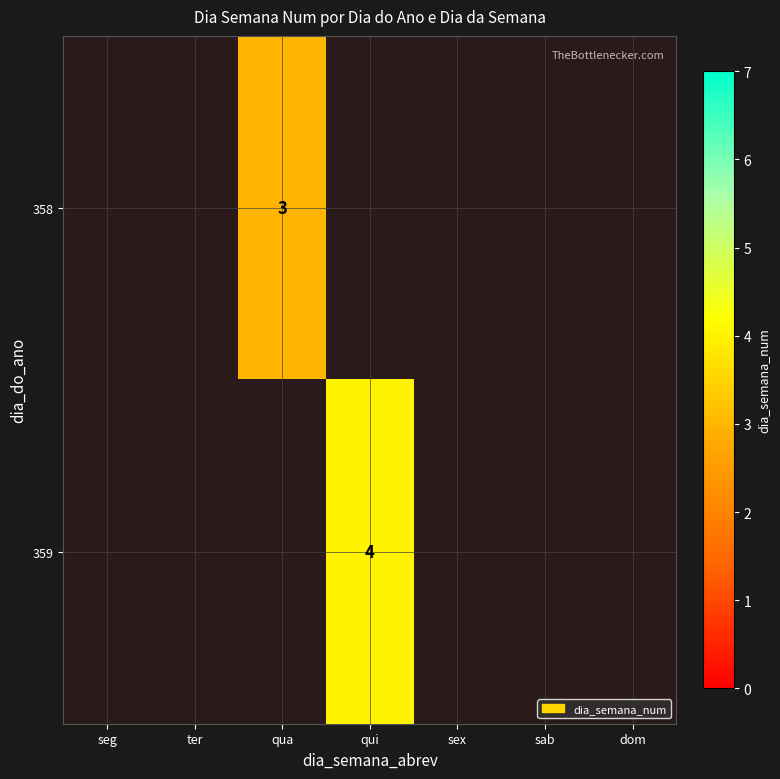

Count the number of data series in this chart.

2